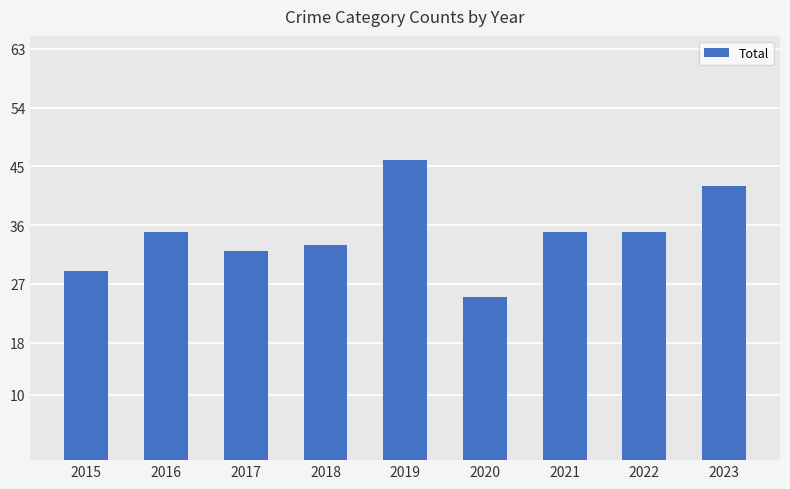

What is the sum of all values?

312